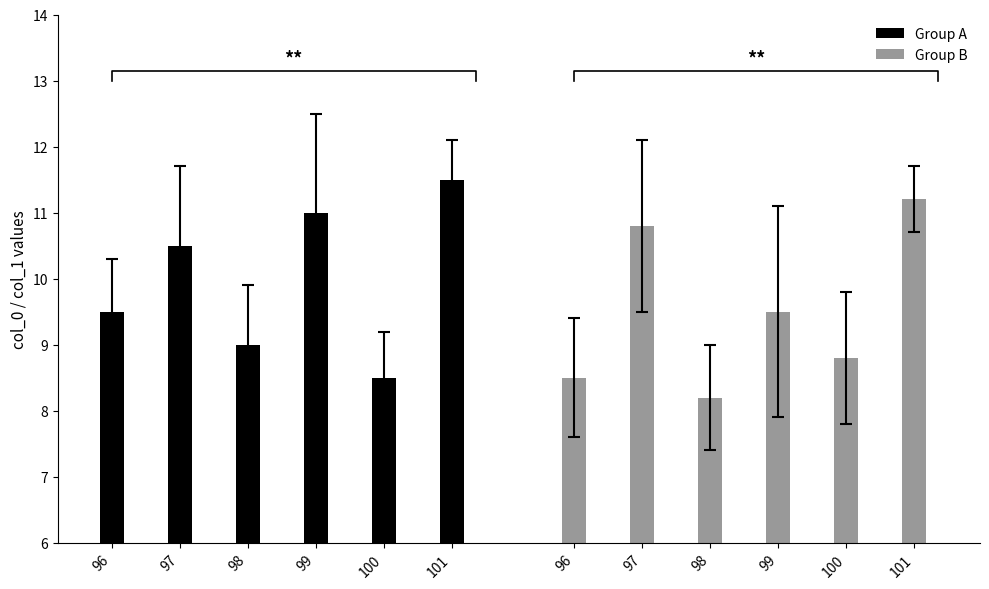

What is the difference between the Group A values at 96 and 100?

1.0